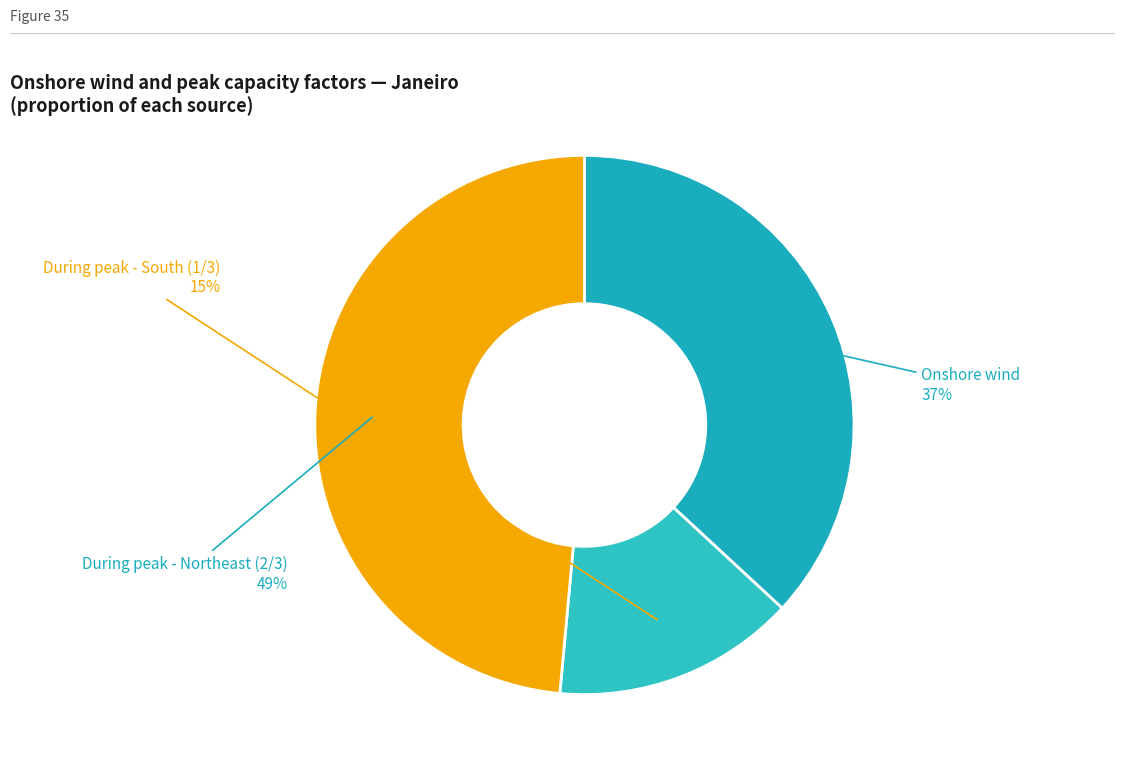

Rank the categories by value from highest to lowest.

During peak - Northeast (2/3), Onshore wind, During peak - South (1/3)